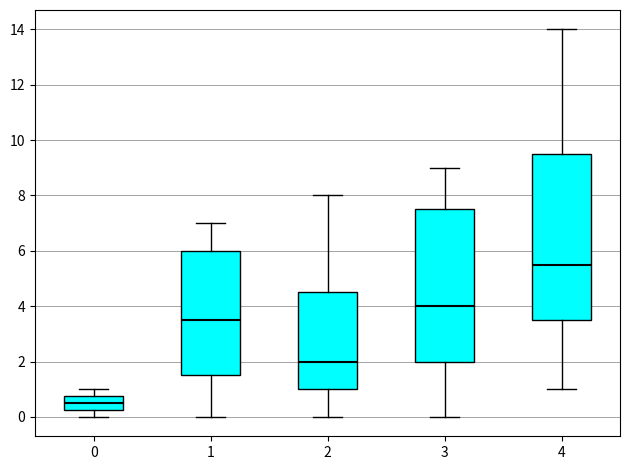

Which box has the highest median line?

4